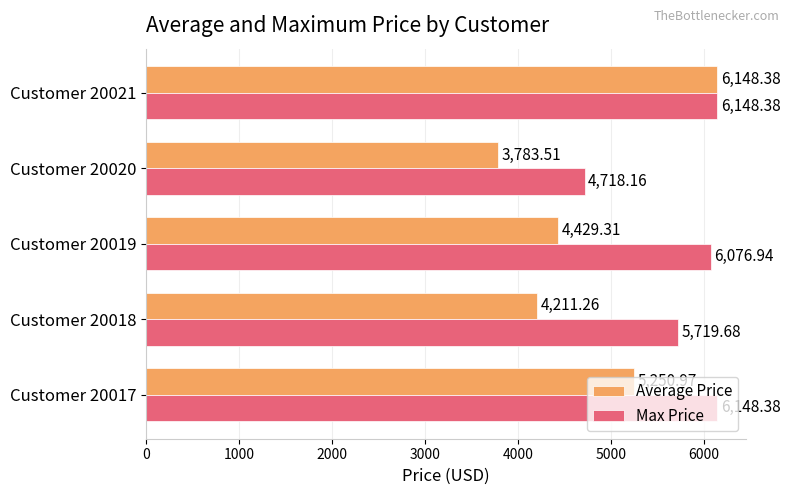

At Customer 20018, list the series in order from largest to smallest.

Max Price, Average Price